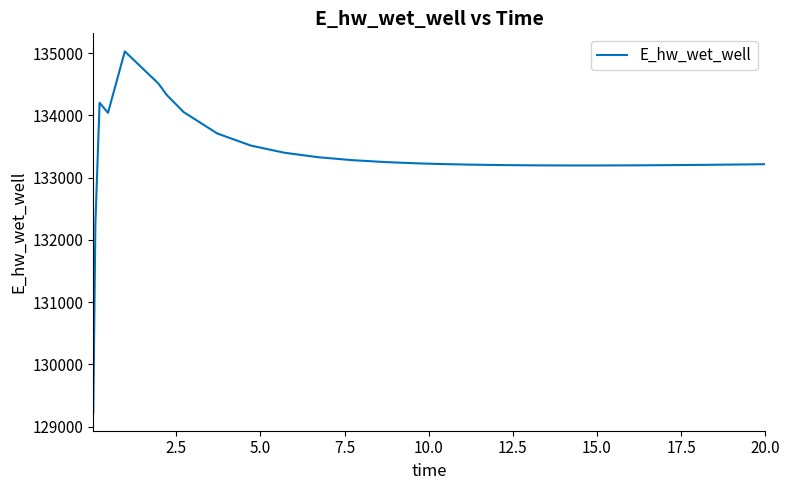

What is the maximum value shown in the chart?

135026.8